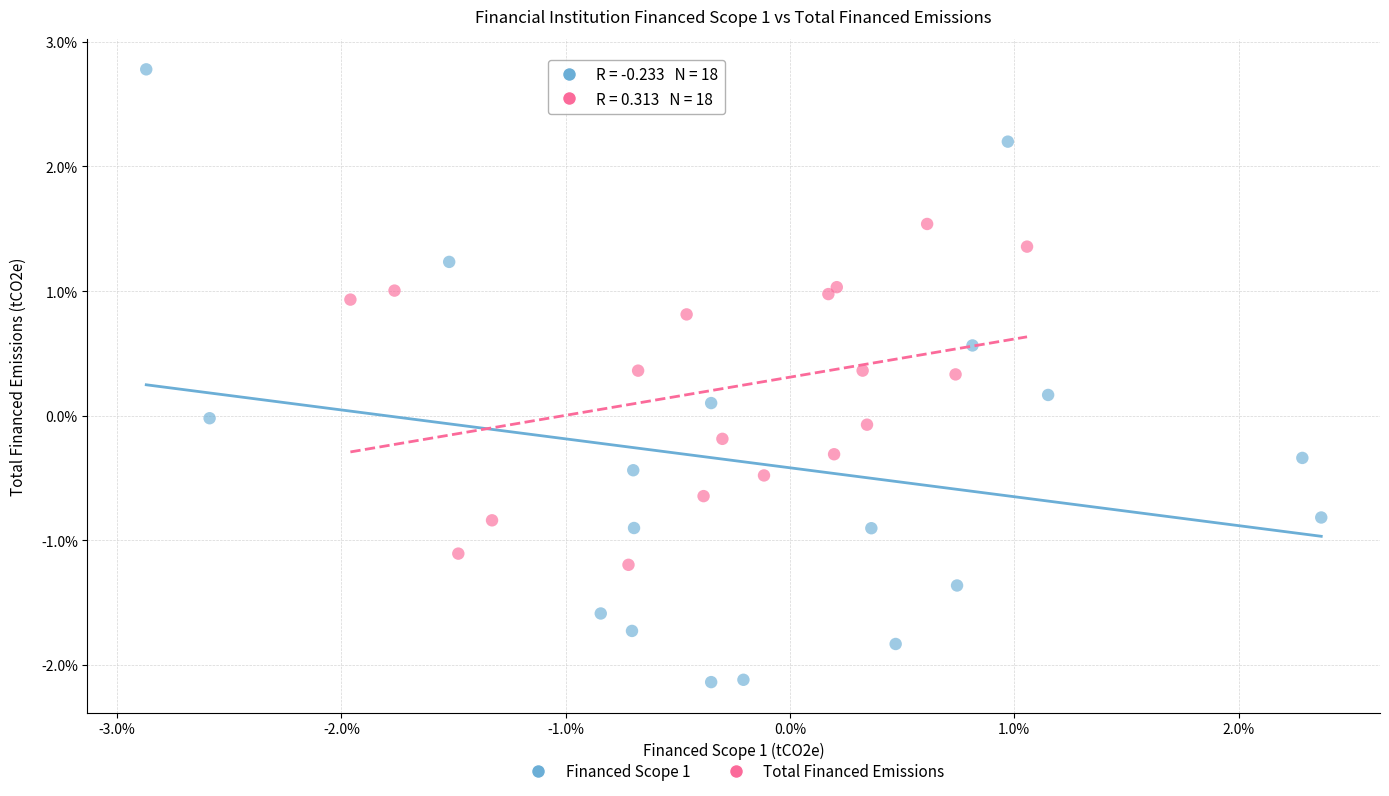

Which series has the widest spread of Y values?

Financed Scope 1